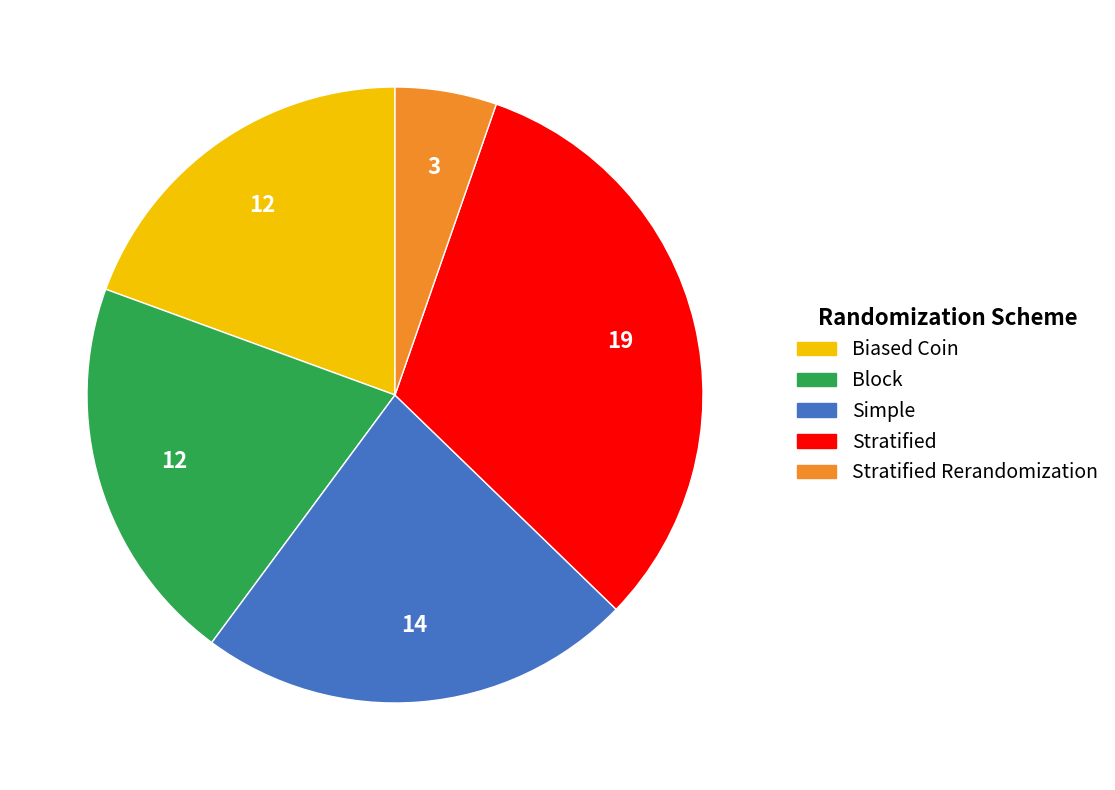

Which has a higher value, Block or Stratified Rerandomization?

Block